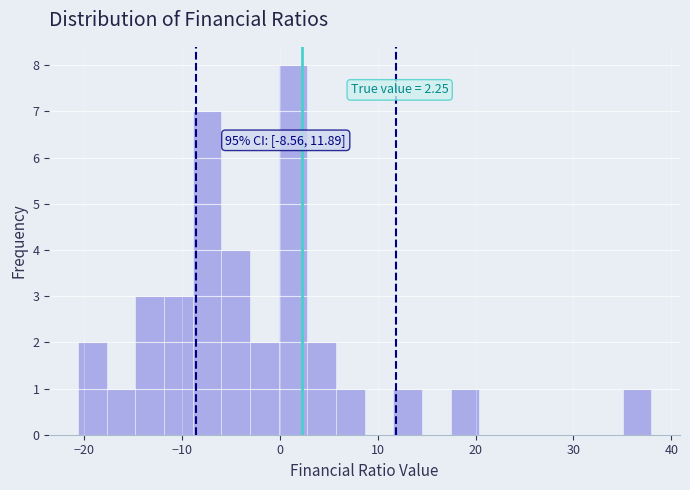

Read against the x-axis, roughly where is the centre of the tallest bar?

1